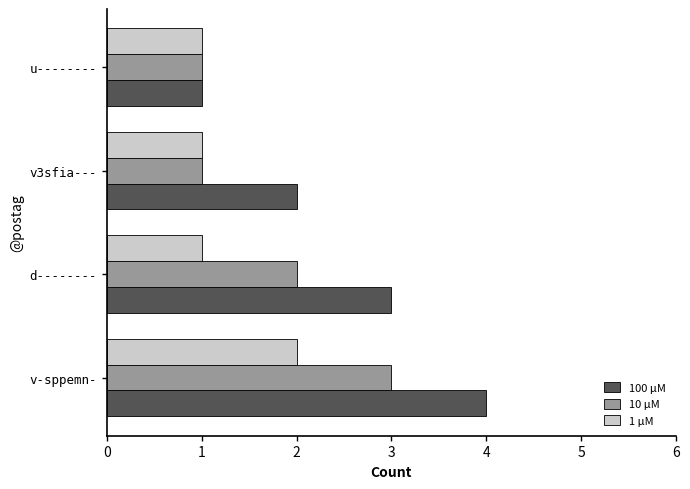

What is the average value of the 1 μM series?

1